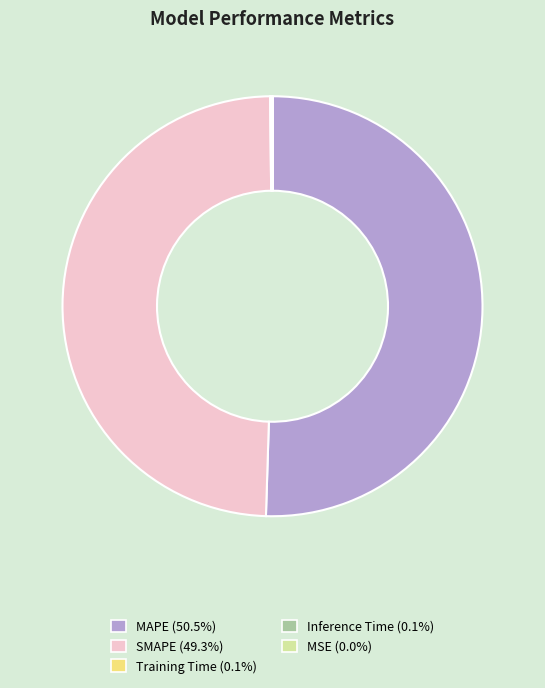

Does MAPE (50.5%) represent more than half of the total?

Yes